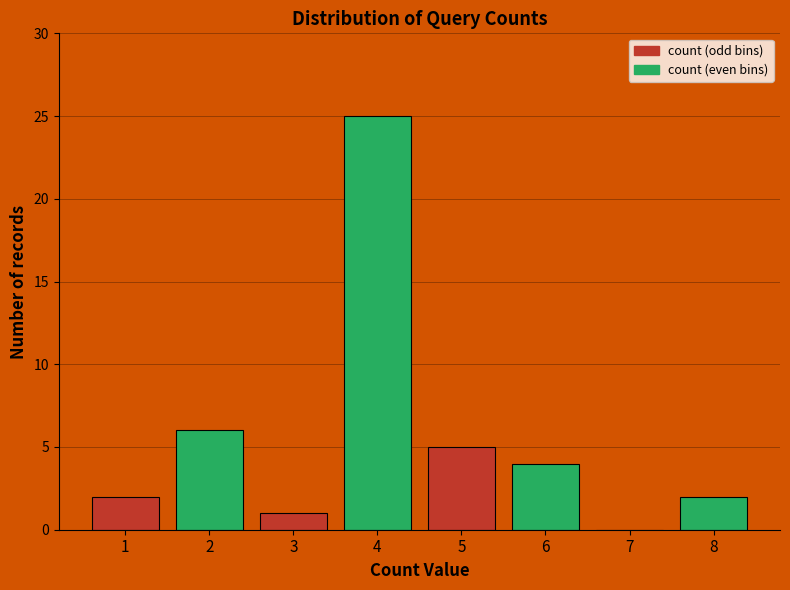

Reading left to right, what are all the values shown in this chart?

1=2	2=6	3=1	4=25	5=5	6=4	7=0	8=2